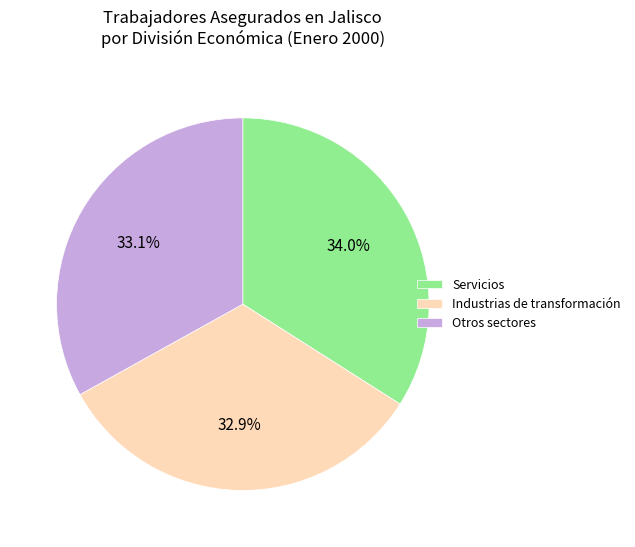

Does Servicios account for over 50% of the chart?

No